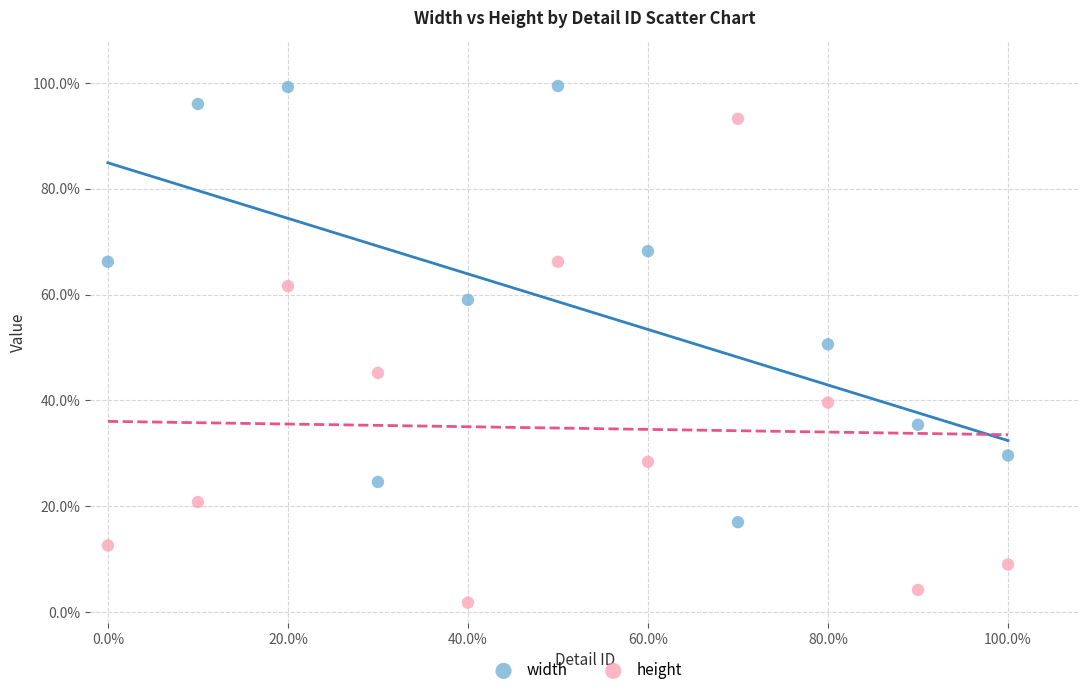

Which series reaches the maximum Y coordinate?

width